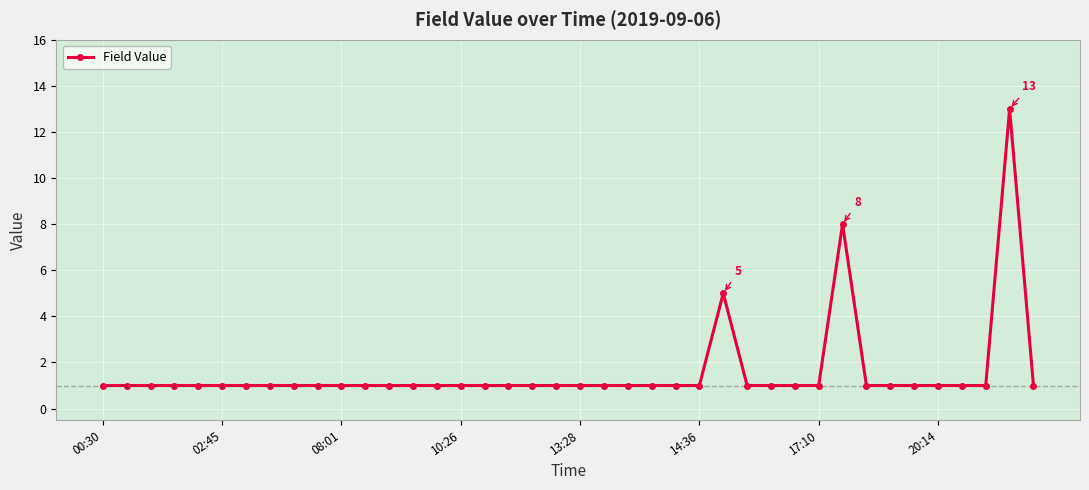

True or false: the data has more than 0 interior local peaks.

True